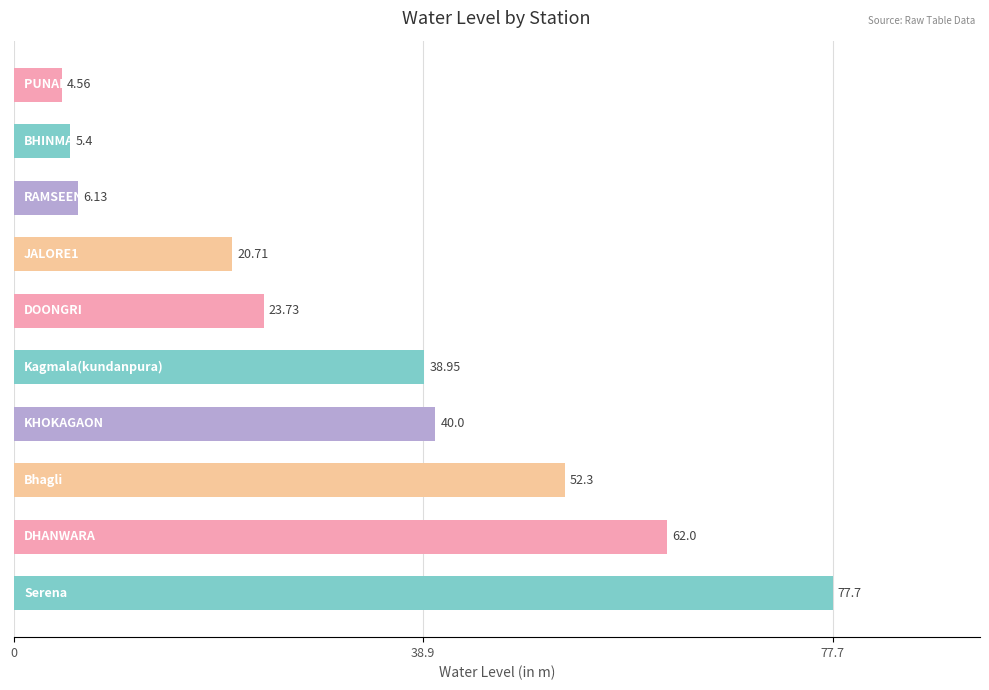

What is the difference between the second highest and second lowest values?

56.6